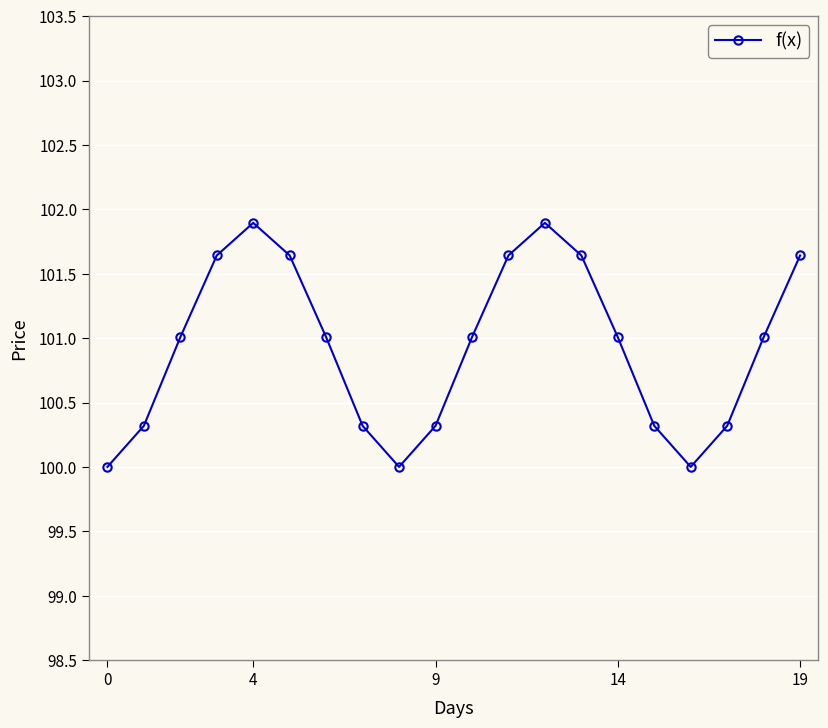

How many points are higher than both their immediate neighbors (excluding endpoints)?

2